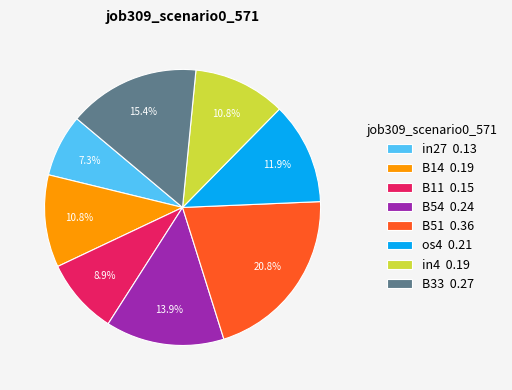

What is the largest slice in the pie chart?

B51 0.36